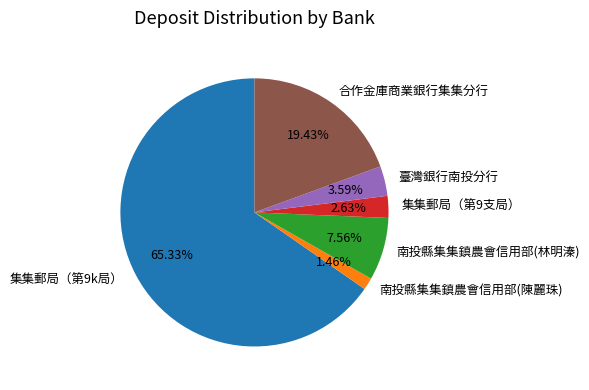

To the nearest percent, what percentage of the pie is 南投縣集集鎮農會信用部(林明溱)?

8%